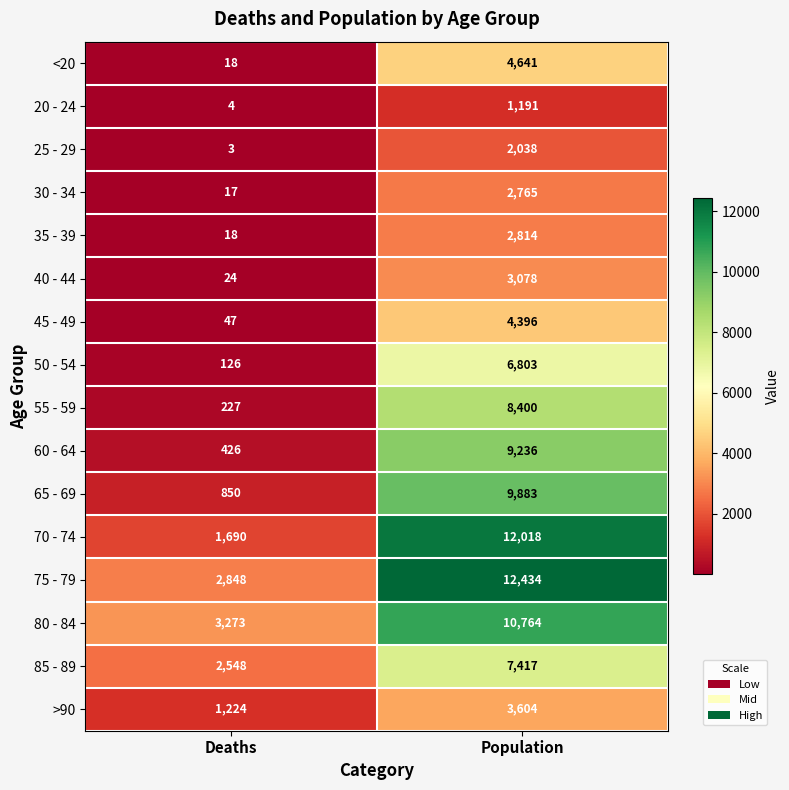

The 30 - 34 series shows 17 at Deaths. True or false?

True